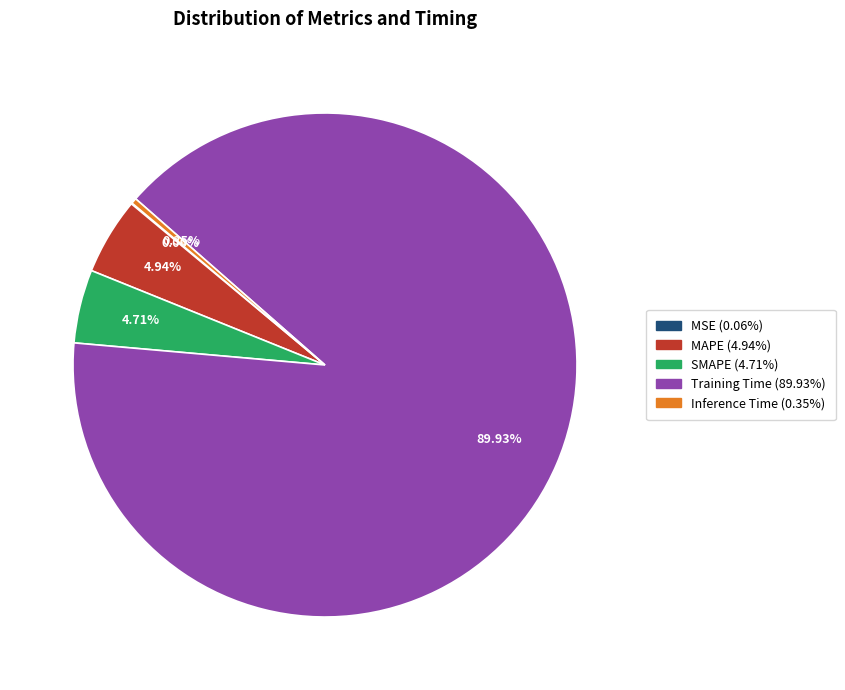

Which has a higher value, Inference Time or Training Time?

Training Time